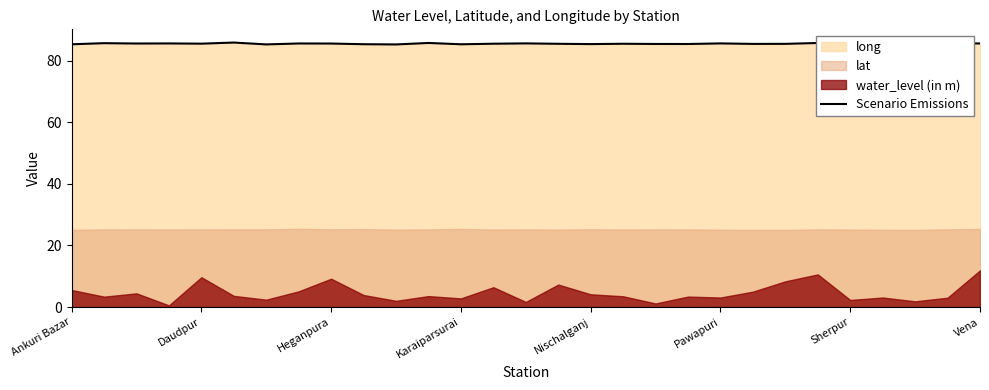

The value of Scenario Emissions at Ankuri Bazar is 85.3. True or false?

True